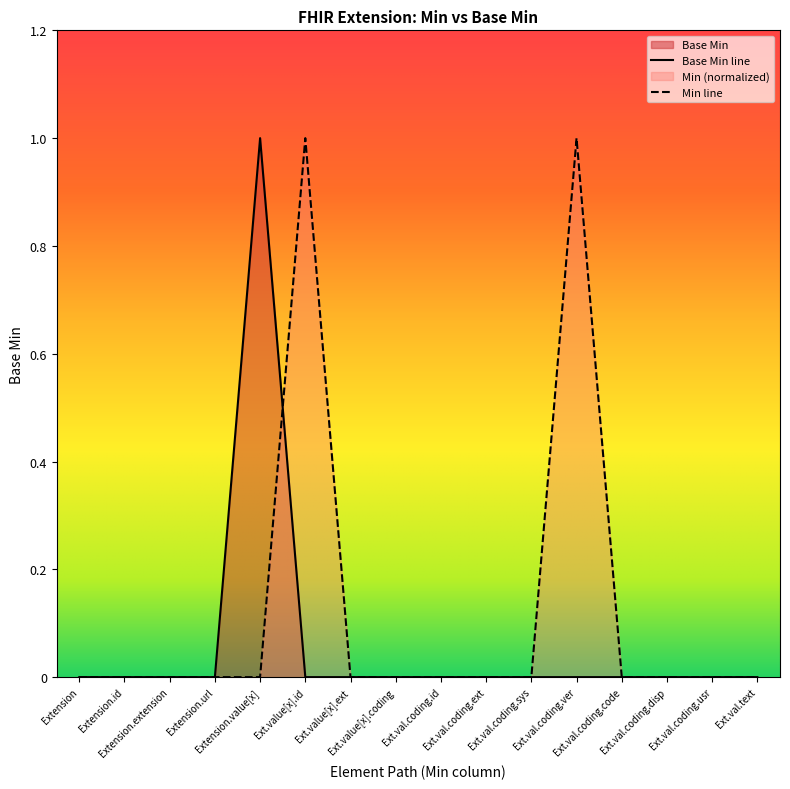

How many distinct data groups are displayed?

2